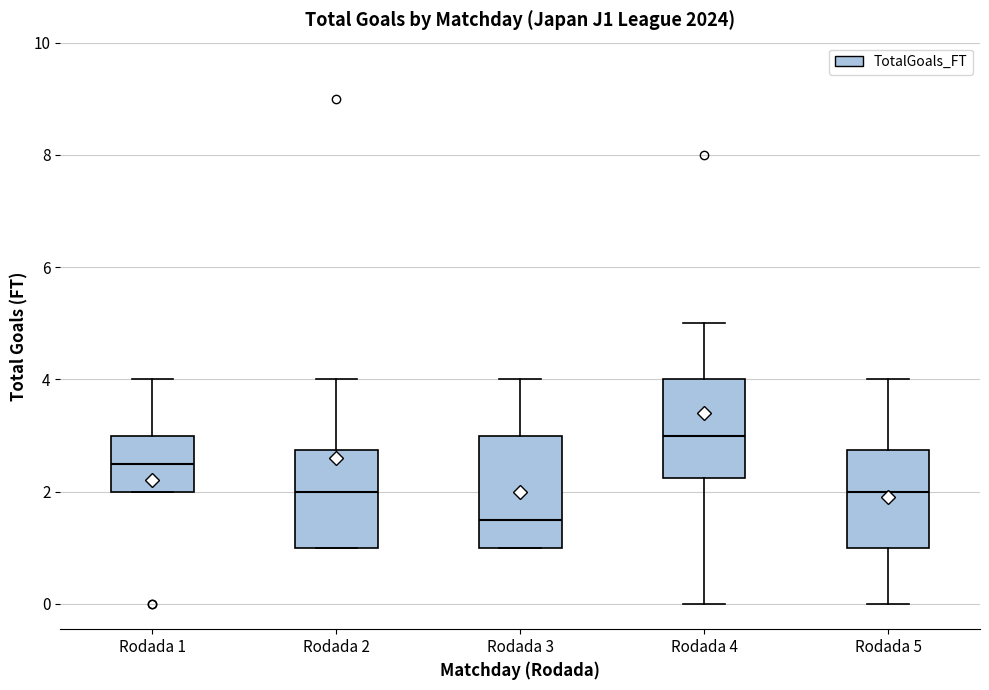

Reading left to right, read every box against the y-axis: the position of its median line, the range the box covers, and the ends of its whiskers. The values are not printed on the chart, so give them approximately, as read against the axis.

Rodada 1: median 2.6, box 2.0 to 3.0, whiskers 2.0 to 4.0
Rodada 2: median 2.0, box 1.0 to 2.8, whiskers 1.0 to 4.0
Rodada 3: median 1.6, box 1.0 to 3.0, whiskers 1.0 to 4.0
Rodada 4: median 3.0, box 2.2 to 4.0, whiskers 0.0 to 5.0
Rodada 5: median 2.0, box 1.0 to 2.8, whiskers 0.0 to 4.0